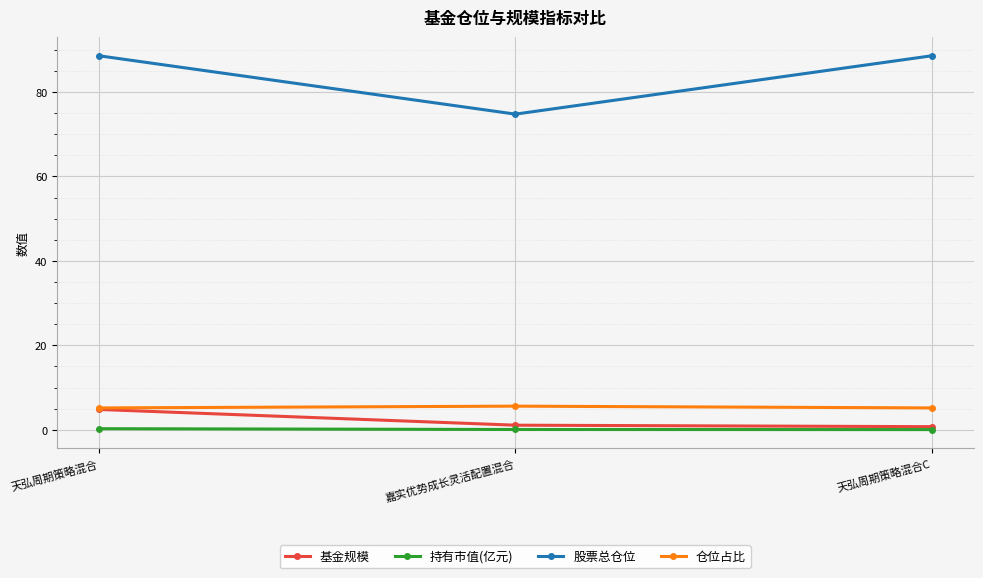

True or false: 持有市值(亿元) has a value of 0.0 at 天弘周期策略混合C.

True